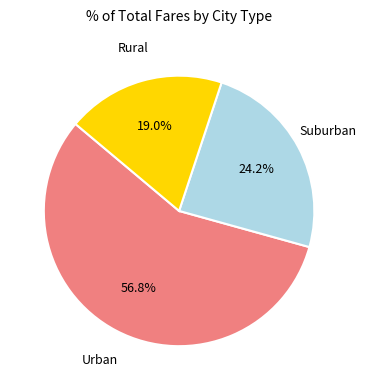

Is there any slice that represents more than half of the pie?

Yes